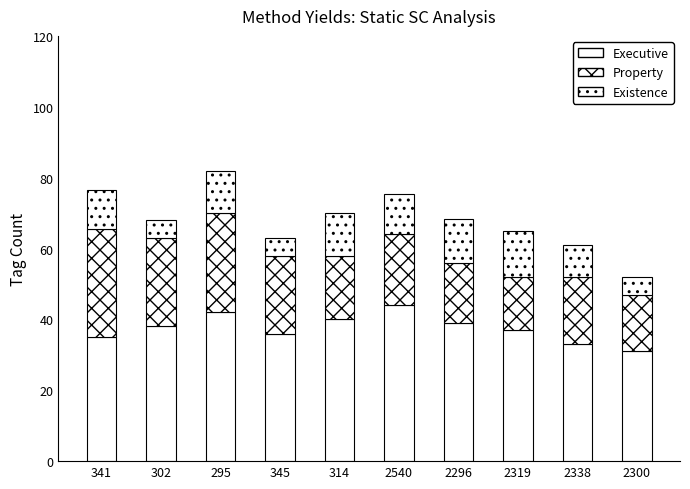

What is the label of the 2nd bar from the right?

2338